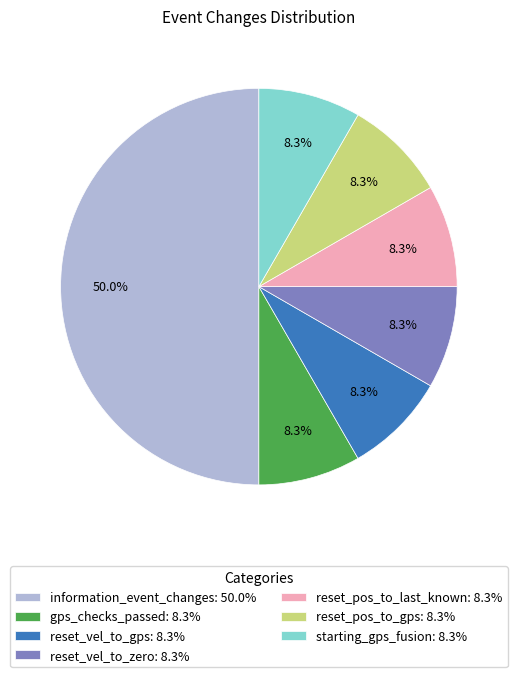

What is the largest slice in the pie chart?

information_event_changes: 50.0%